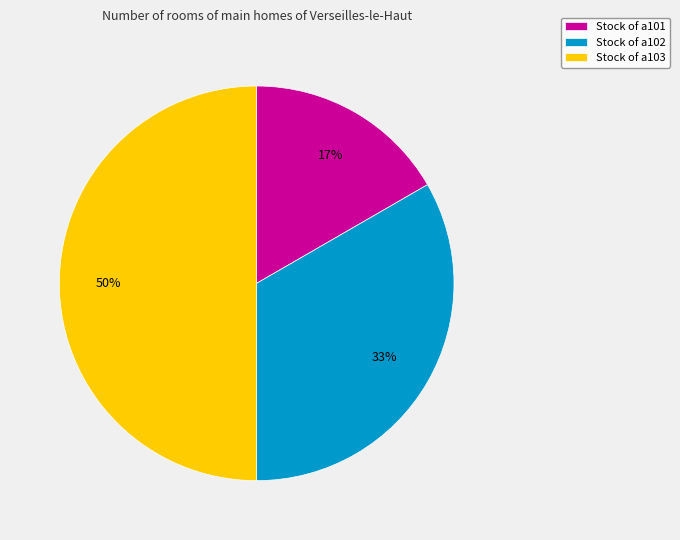

What is the smallest slice in the pie chart?

Stock of a101